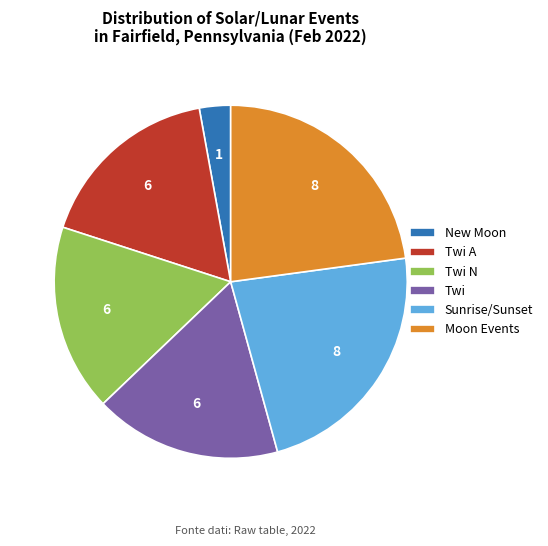

Is it true that Twi is 1% of the pie?

False